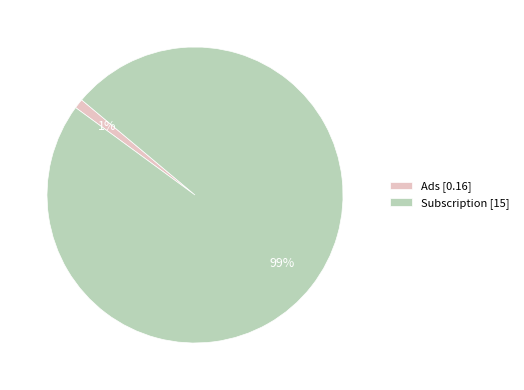

Do Subscription [15] and Ads [0.16] together represent more than half of the pie?

Yes